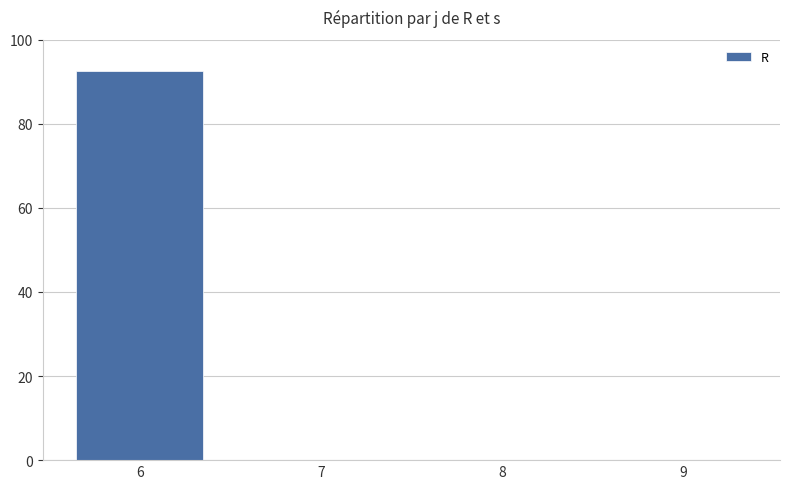

Reading left to right, transcribe all the data shown in this chart.

6=92.5	7=0.0	8=0.0	9=0.0